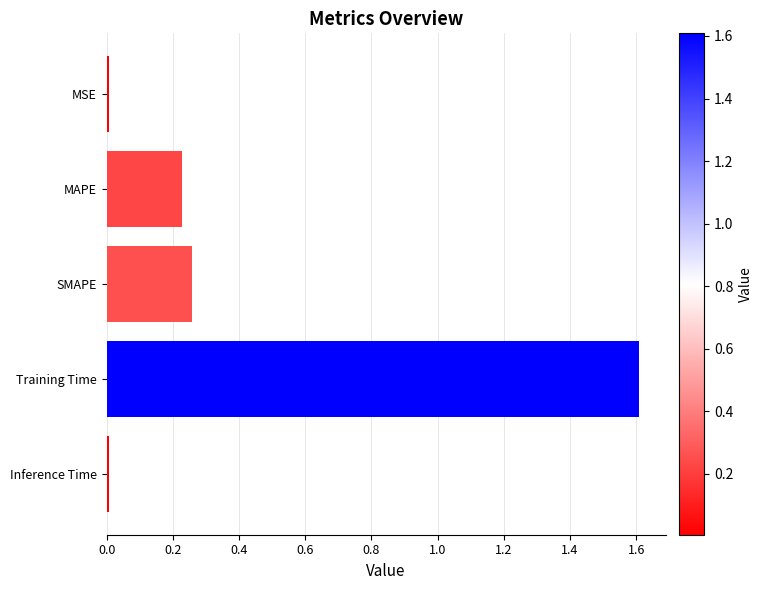

Is it true that the value at MSE is 0.0?

True